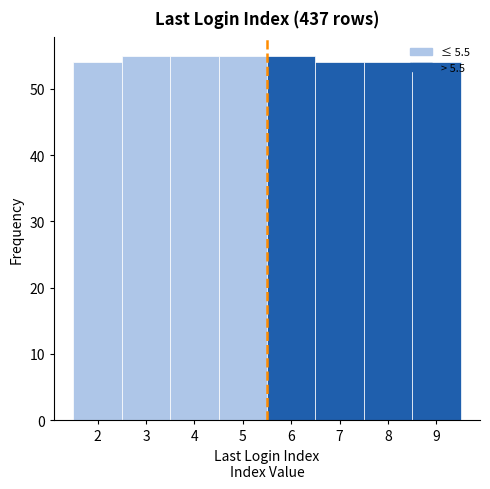

What is the height of the bar covering 2.5 to 3.5 on the x-axis? The values are not printed on the chart, so give them approximately, as read against the axis.

55